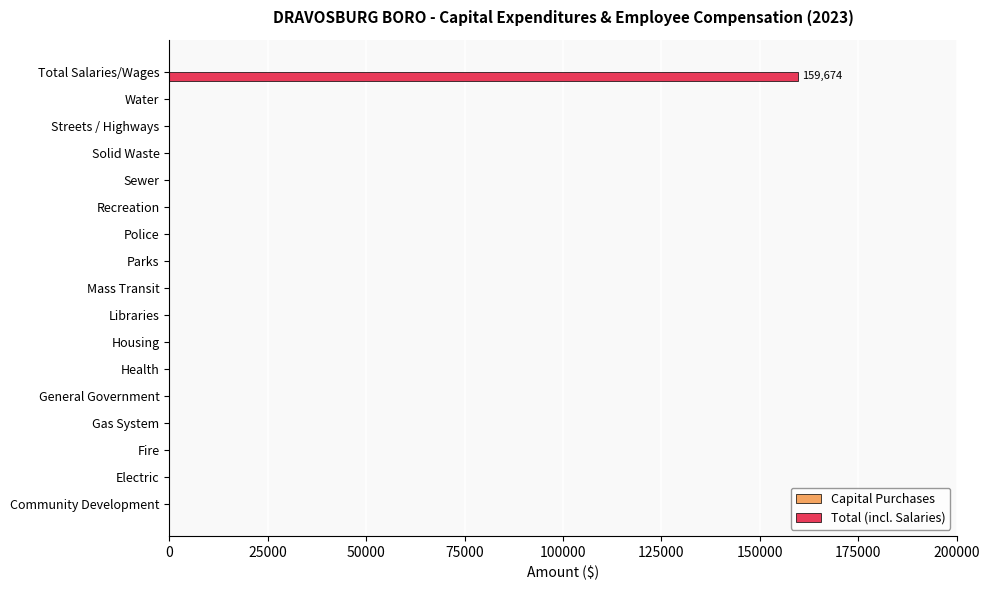

The chart shows a value of -49518 at Sewer. True or false?

False